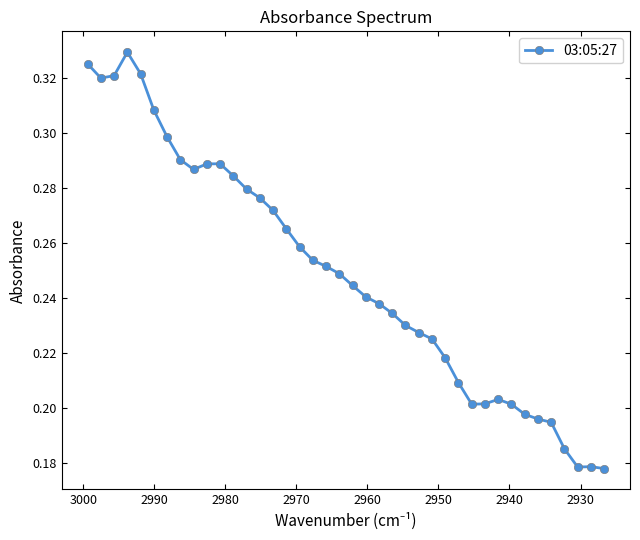

What is the maximum value shown in the chart?

0.3